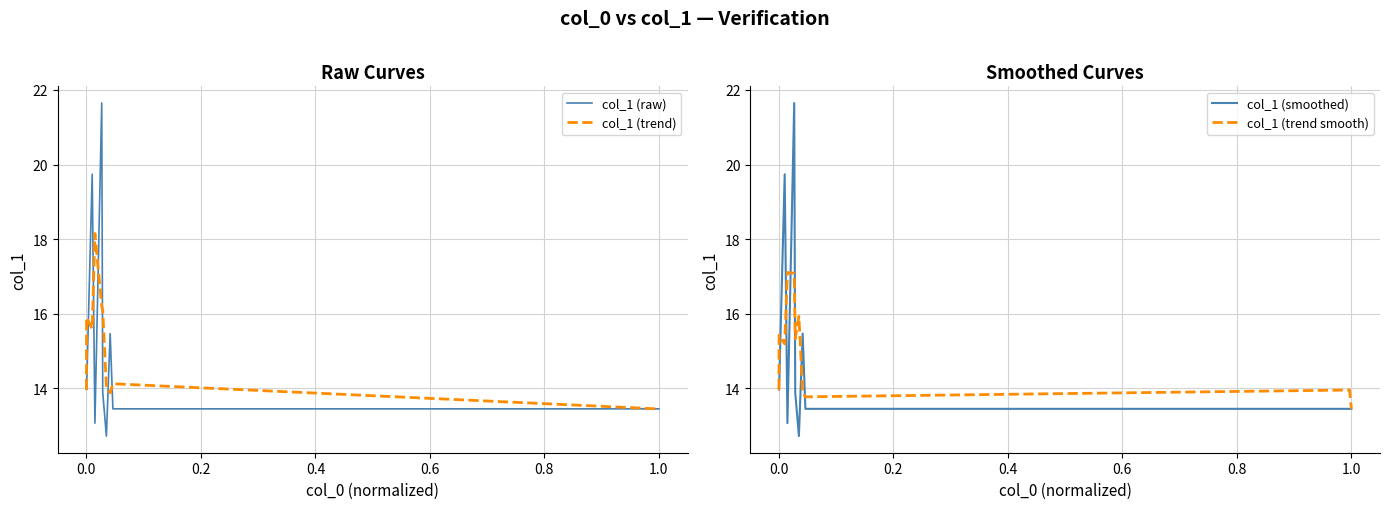

Which series has the largest total across all categories?

col_1 (trend smooth)